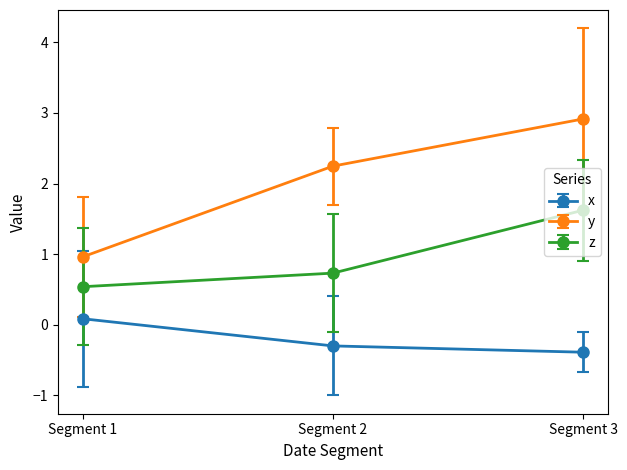

Which series has the largest range (max minus min)?

y